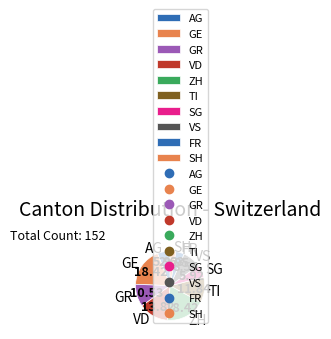

Combined, do AG and GR account for over 50%?

No